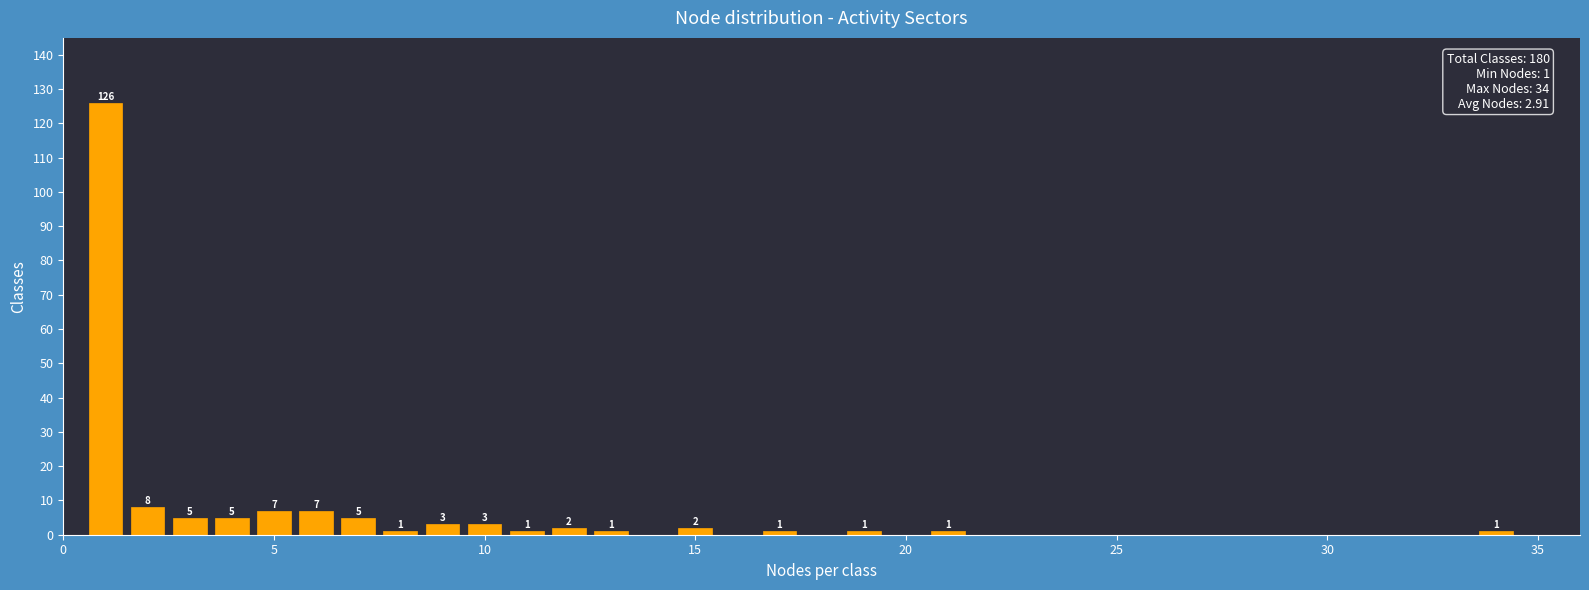

Read against the x-axis, roughly where is the centre of the tallest bar?

1.0